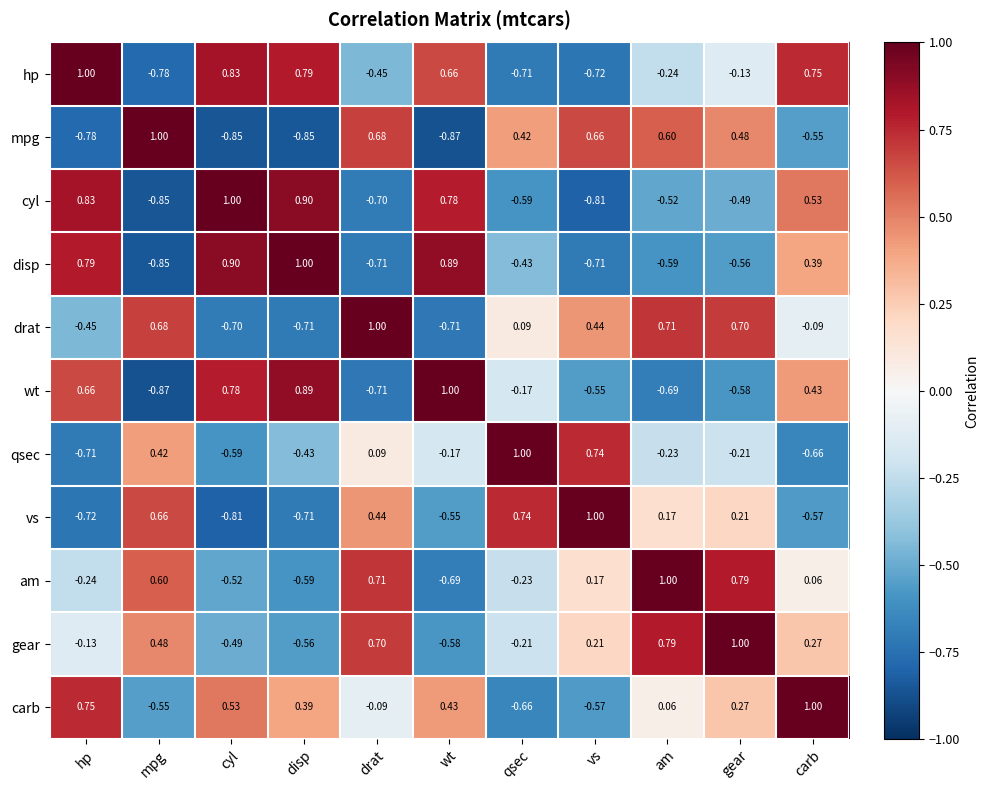

Which series has the largest total across all categories?

carb